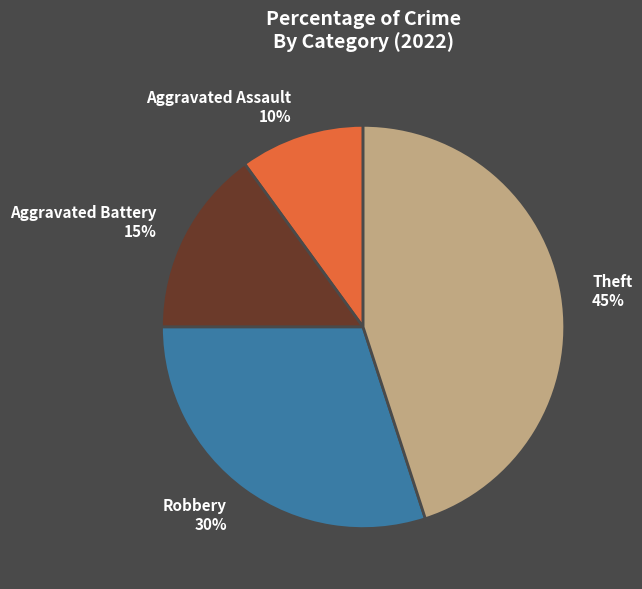

To the nearest percent, what percentage of the pie is Robbery 30%?

30%